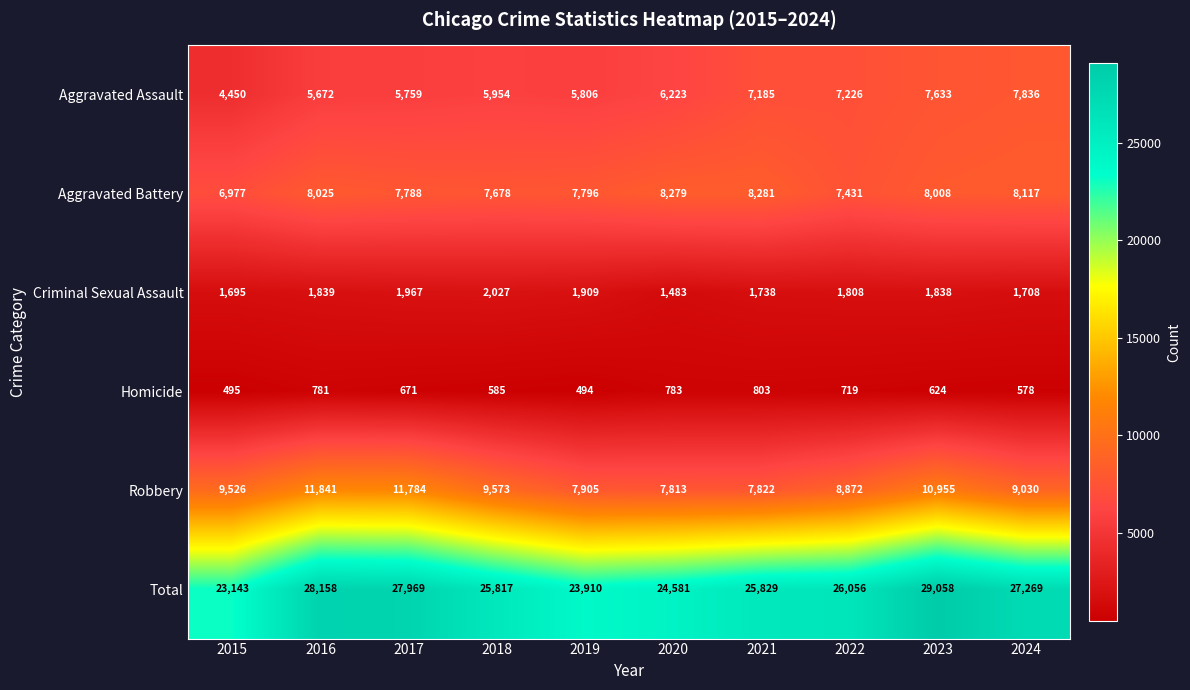

What is the difference between the second highest and second lowest values in the Criminal Sexual Assault series?

272